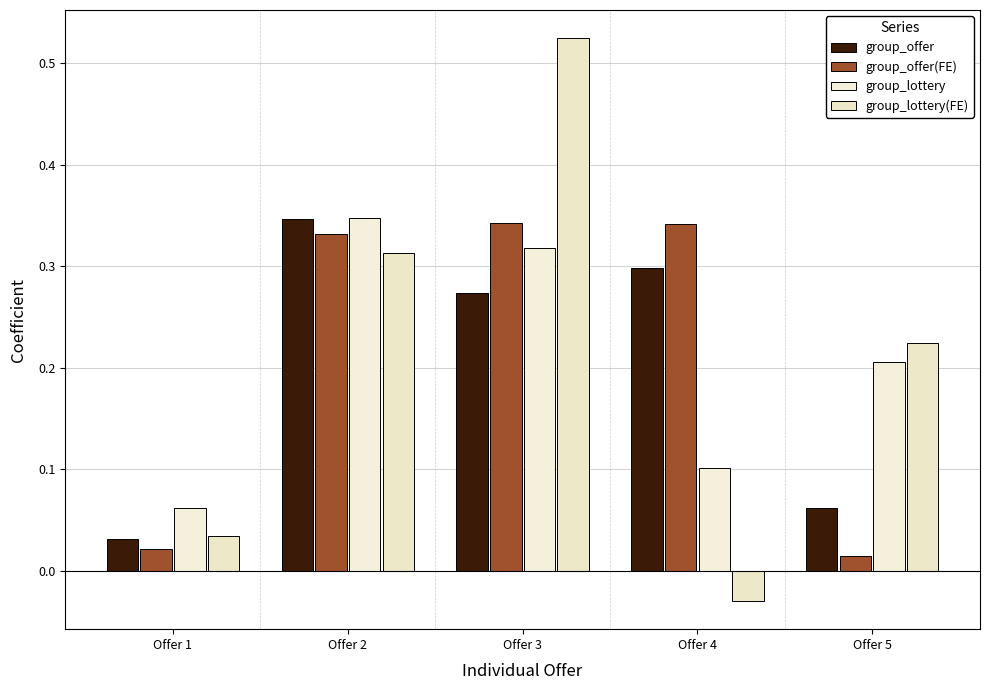

How many bars are there in total?

20